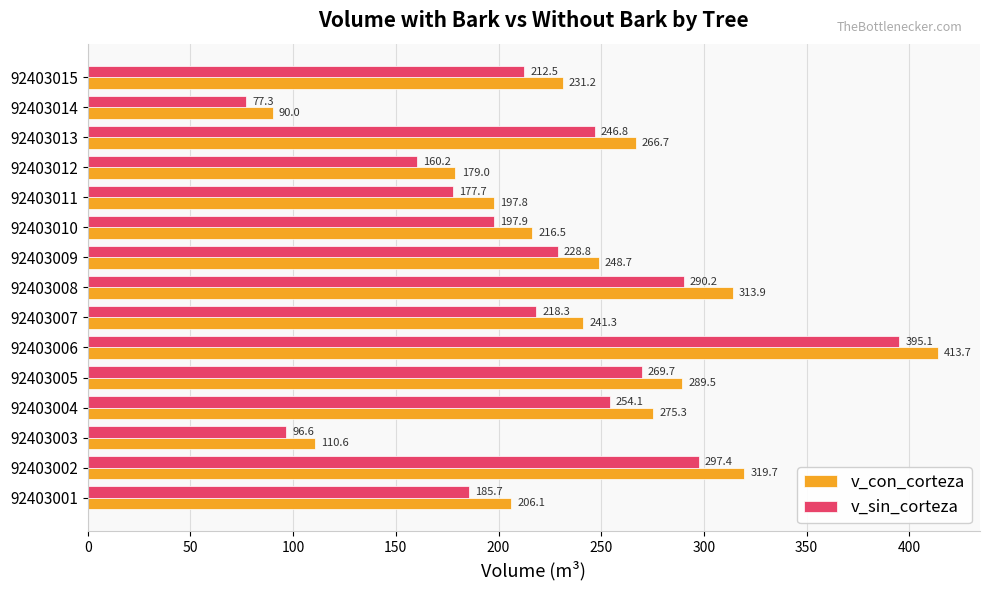

List the series in order of their overall mean, lowest first.

v_sin_corteza, v_con_corteza